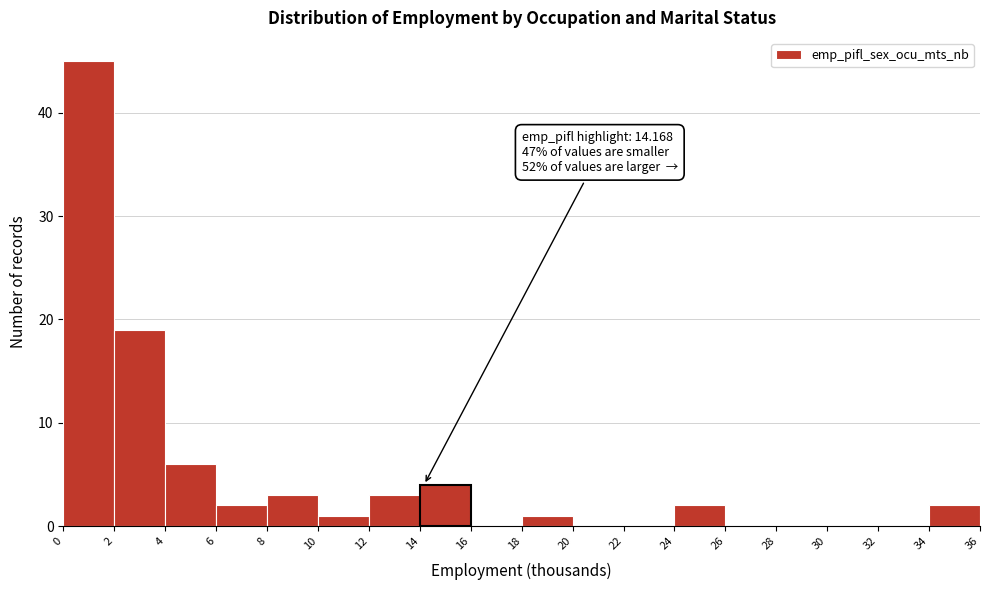

Over which range of the x-axis is the bar tallest?

0 to 2